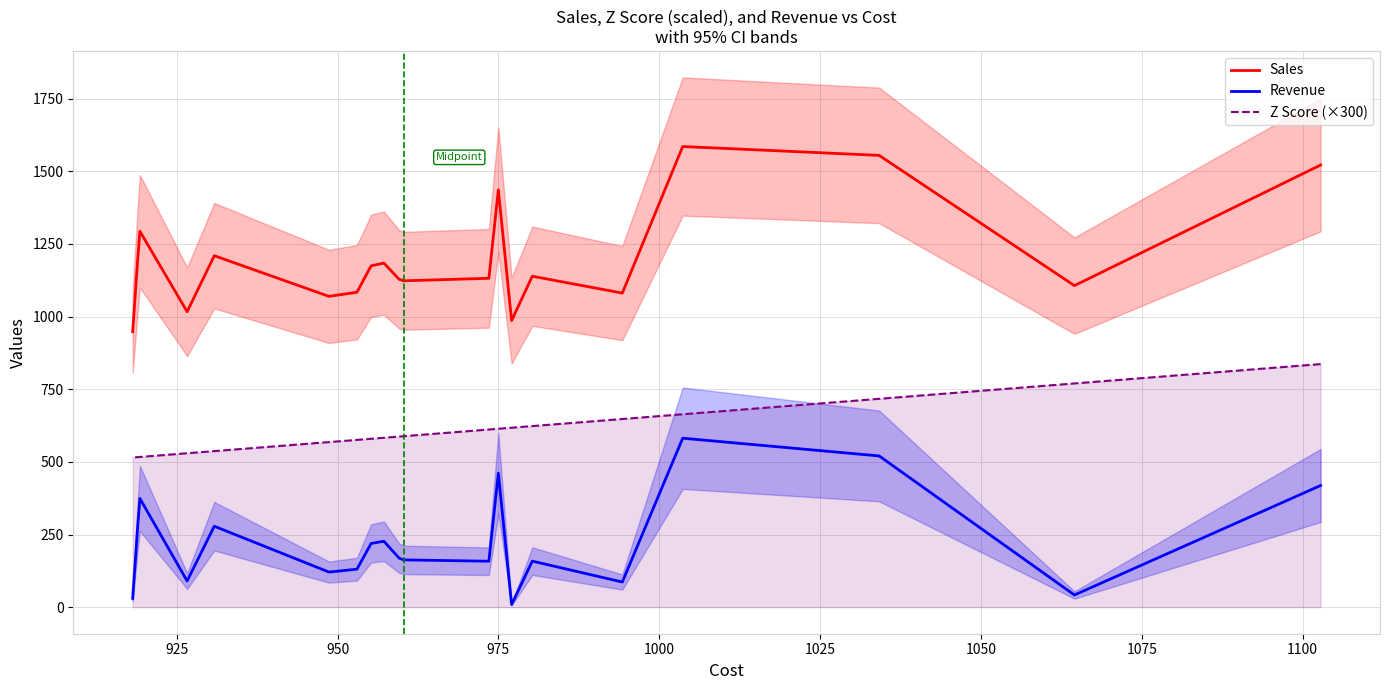

What are all the series names shown in the legend?

Sales, Revenue, Z Score (×300)